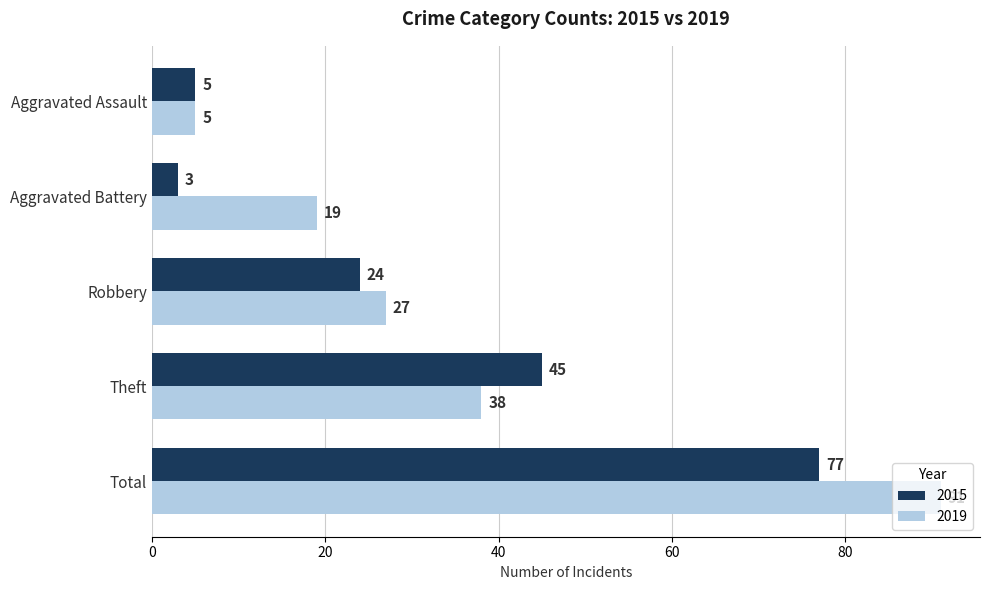

What is the total value across all series at Robbery?

51